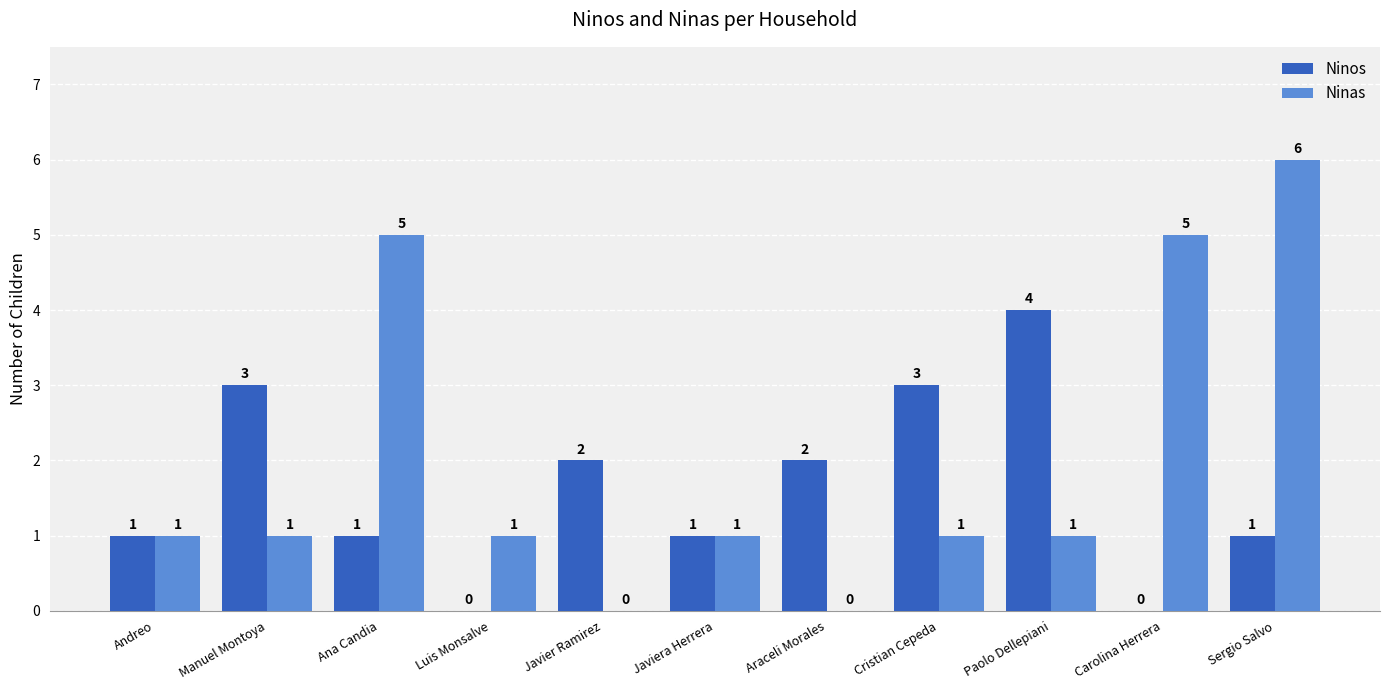

How many values in Ninas are above zero?

9